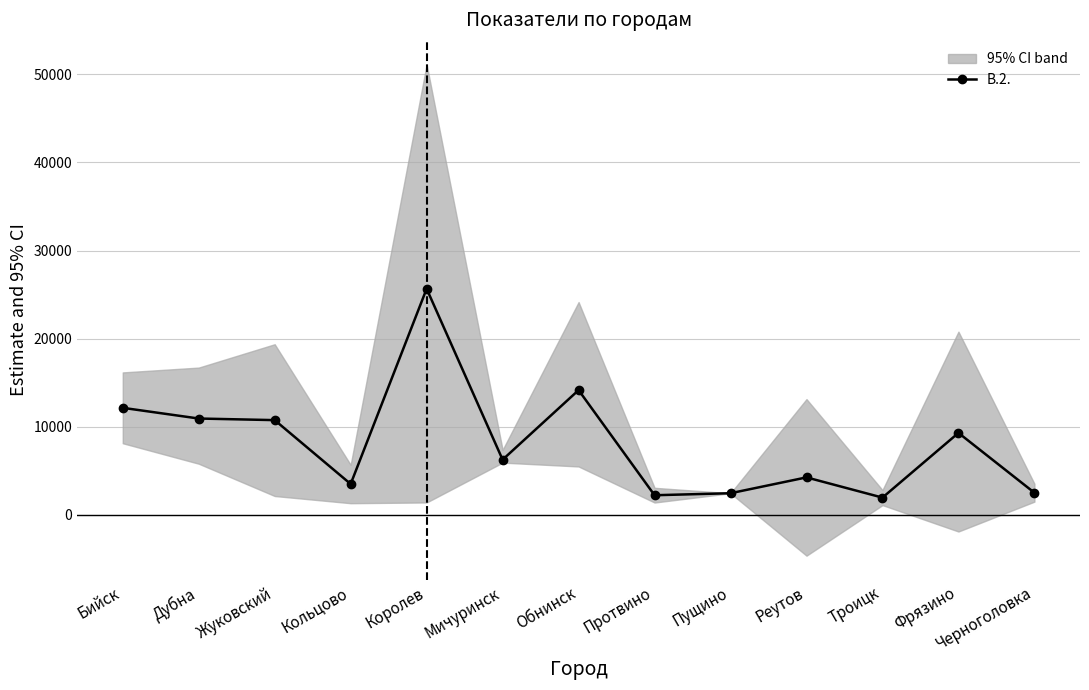

List the labels in order of value, smallest first.

Троицк, Протвино, Пущино, Черноголовка, Кольцово, Реутов, Мичуринск, Фрязино, Жуковский, Дубна, Бийск, Обнинск, Королев